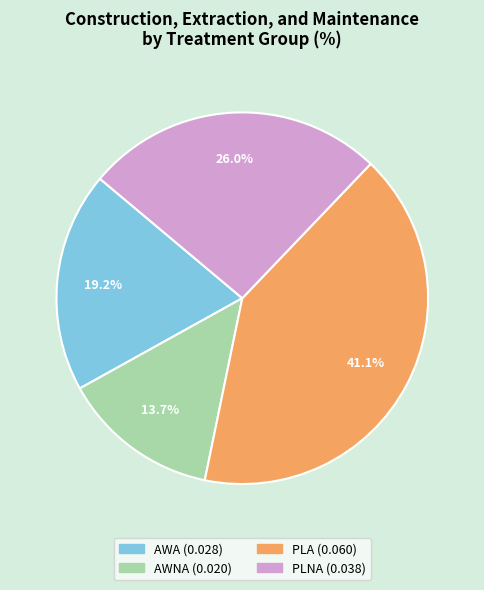

To the nearest percent, what portion does AWA represent?

19%